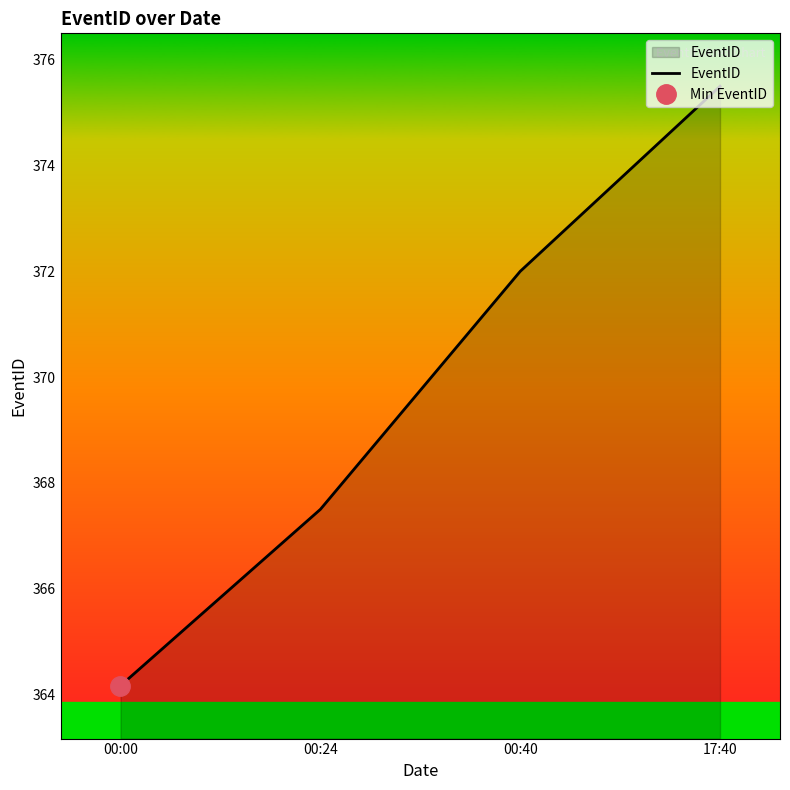

What is the difference between the maximum and minimum values?

11.3